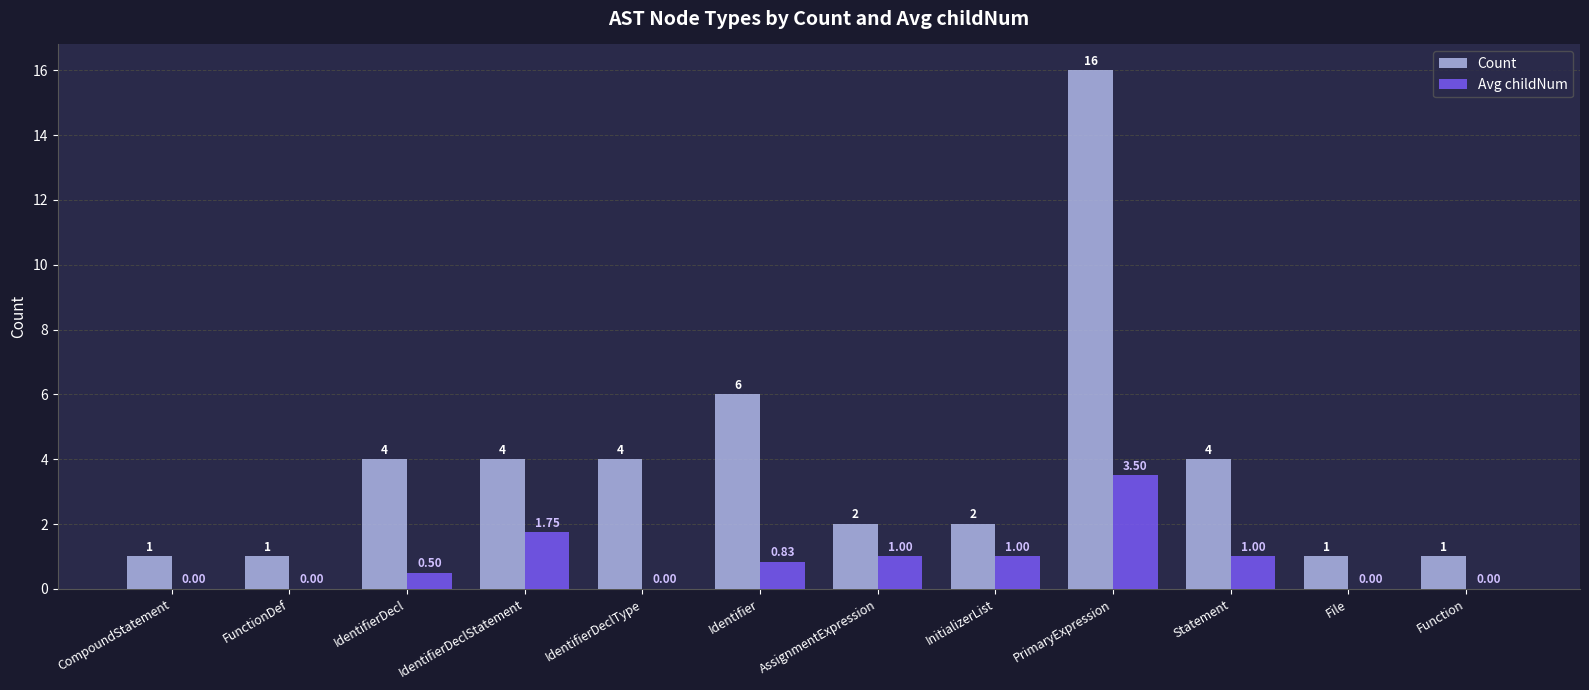

At which category does the chart reach its peak across all series?

PrimaryExpression